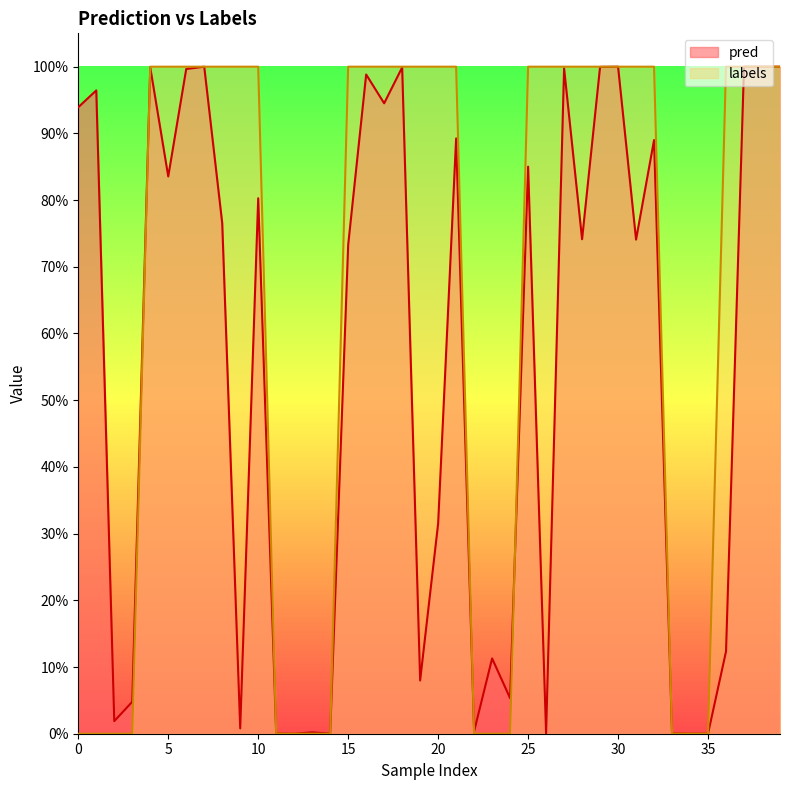

Which series has the largest range (max minus min)?

labels